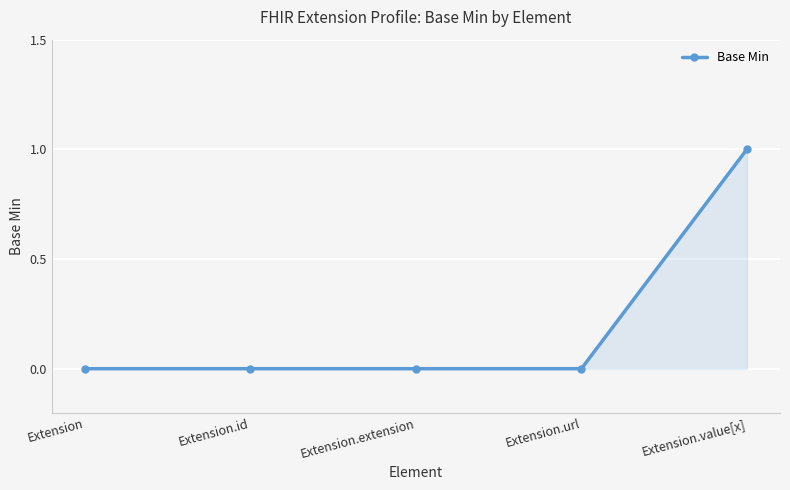

True or false: the data shows 0 at Extension.id.

True